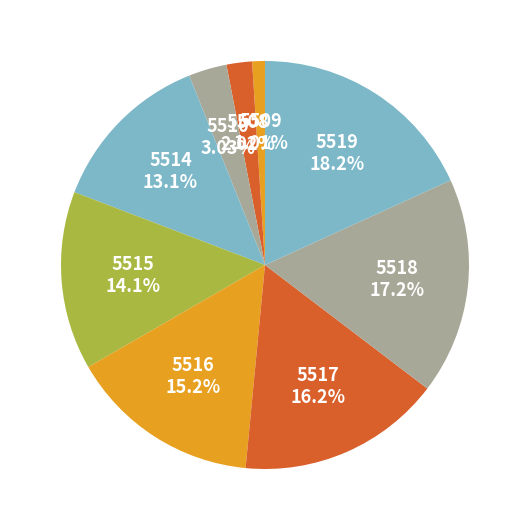

Which category has the smallest portion of the pie?

5509